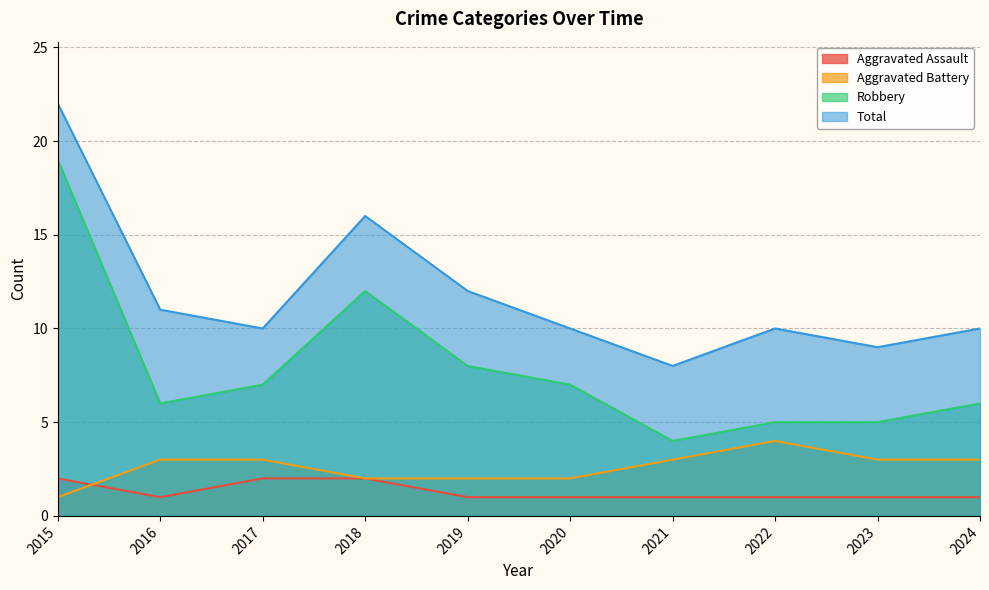

Which category has the highest value in the Aggravated Assault series?

2015